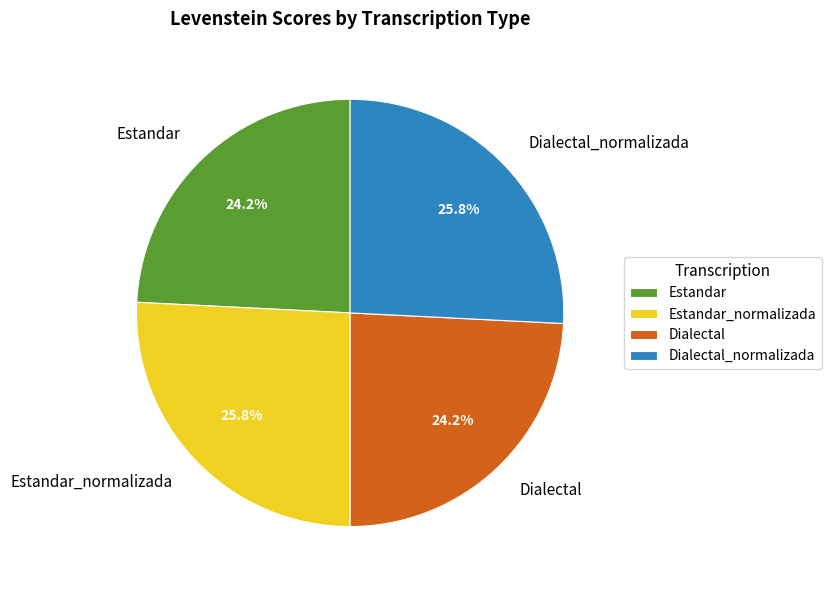

True or false: Estandar_normalizada accounts for 38% of the total.

False